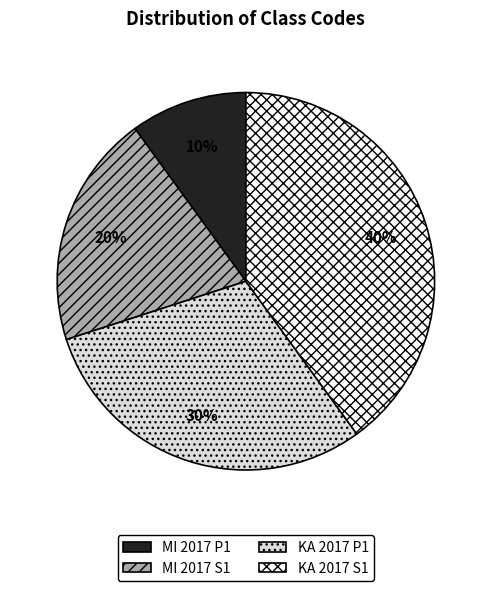

Which slice is the largest?

KA 2017 S1